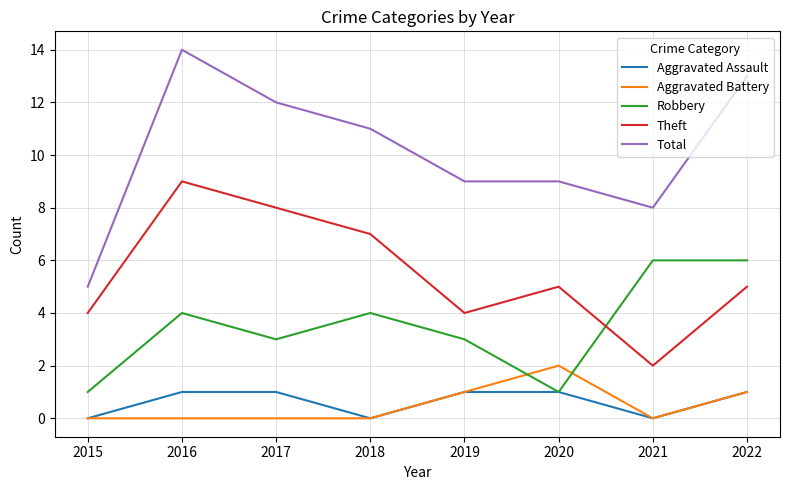

How many intersections are there between Theft and Robbery?

1